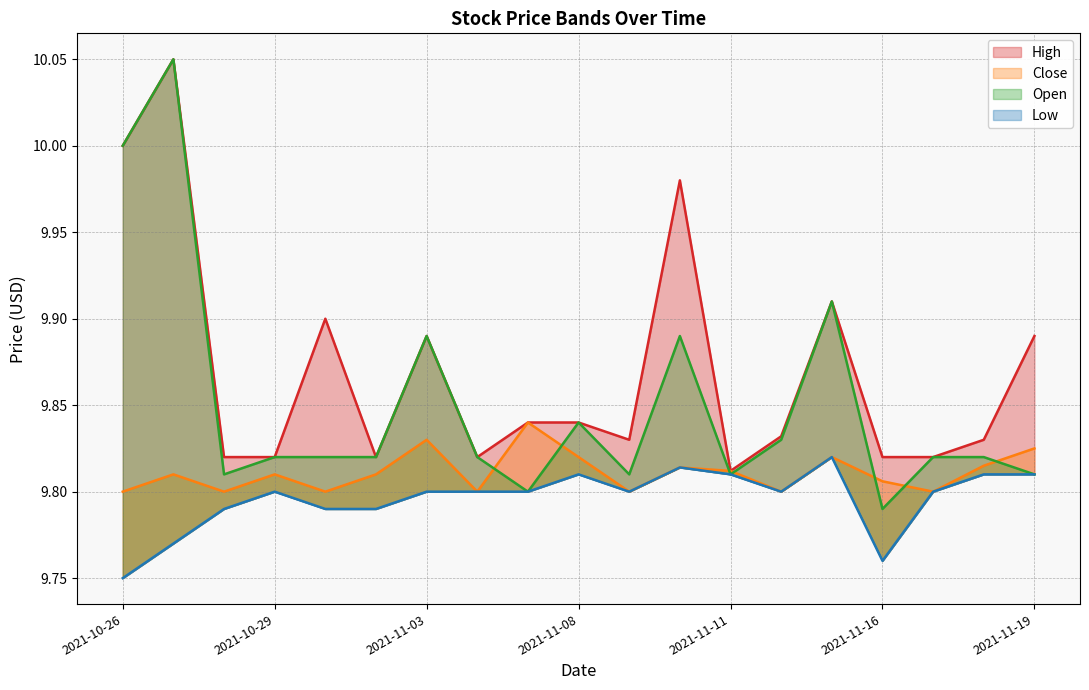

What is the total value across all series at 2021-11-02?

39.2